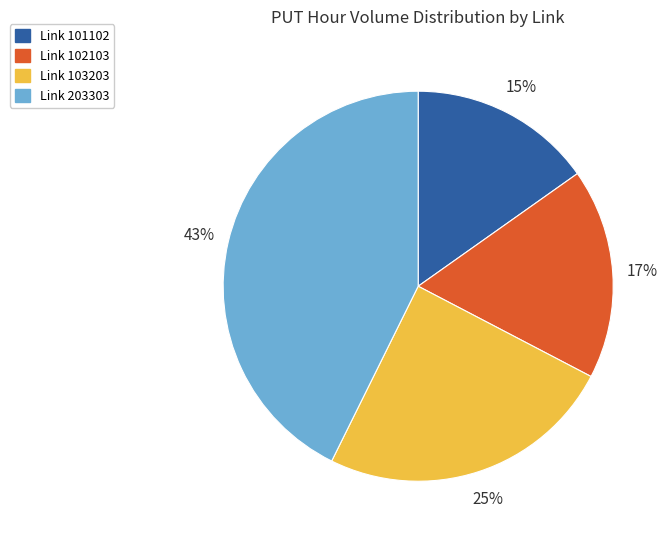

Which category has the biggest portion of the pie?

Link 203303